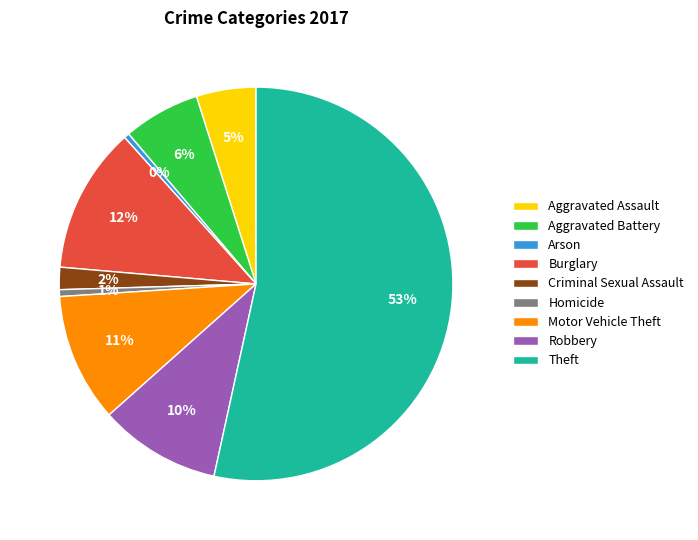

Is the sum of Robbery and Homicide greater than half?

No